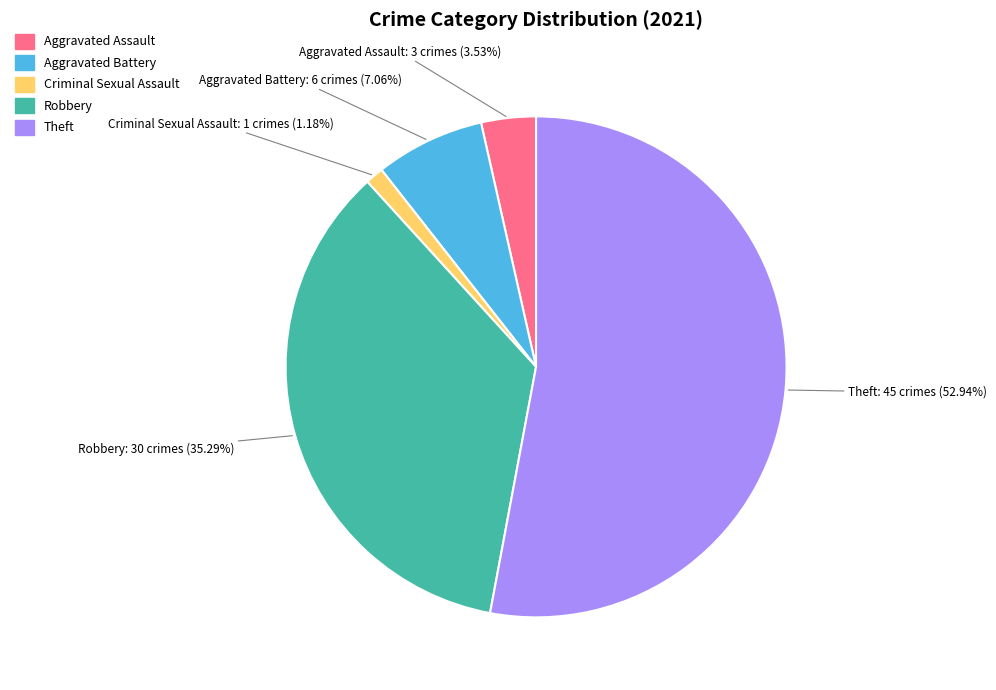

Does any single category account for the majority?

Yes